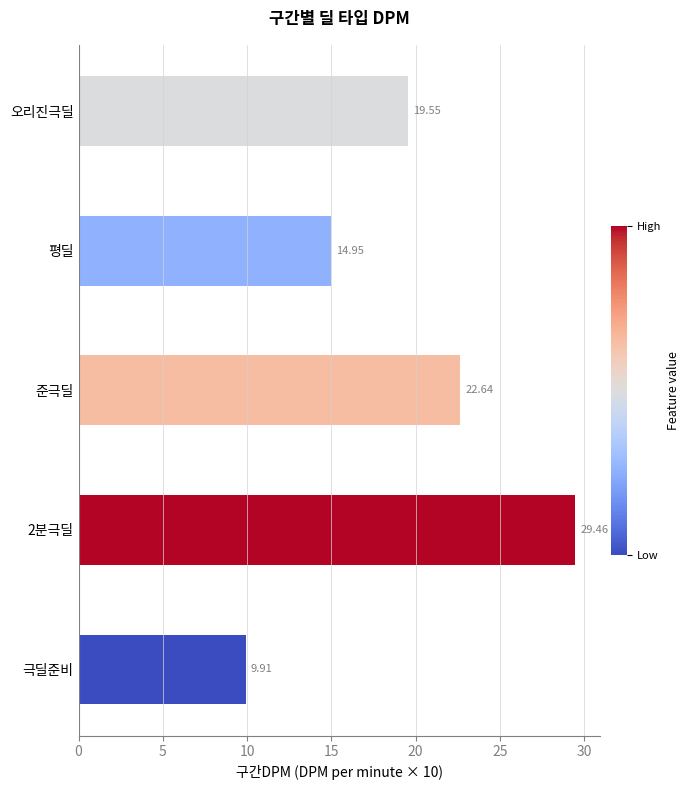

List the labels in order of value, largest first.

2분극딜, 준극딜, 오리진극딜, 평딜, 극딜준비